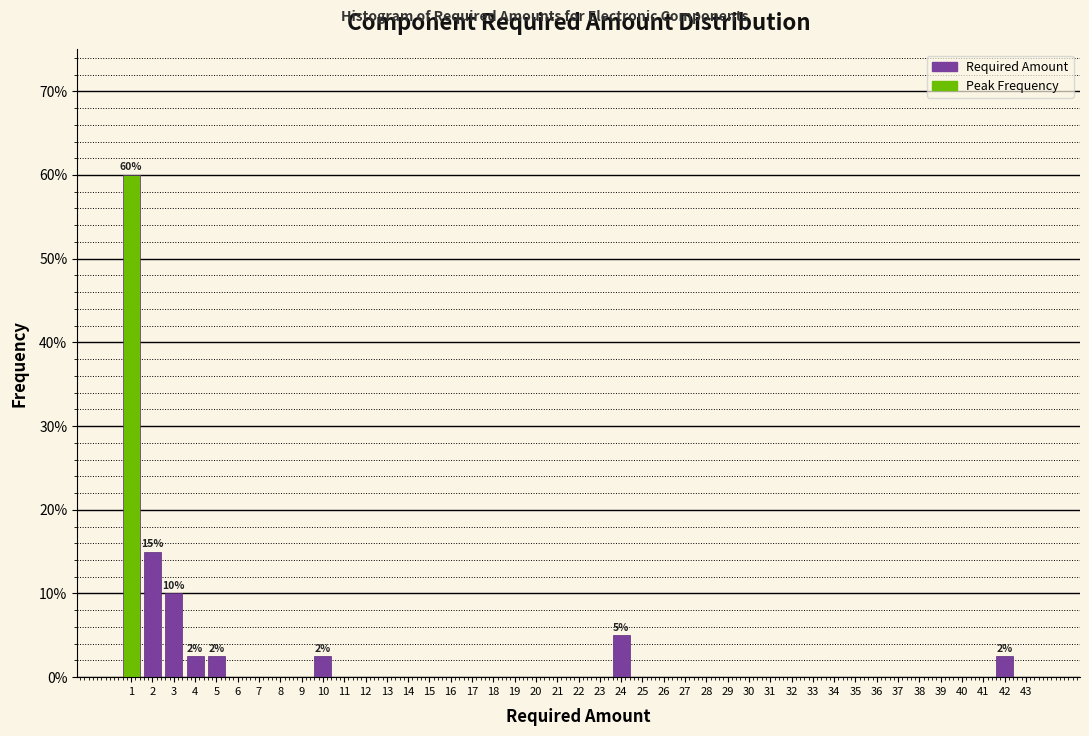

Which range on the x-axis has the tallest bar?

0.5 to 1.5